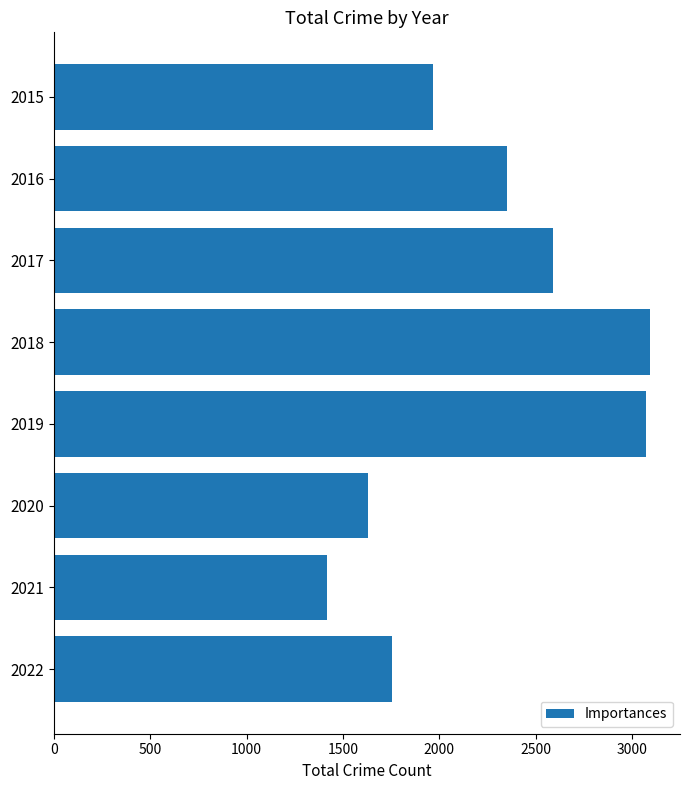

Reading top to bottom, extract all data points from this chart.

1965	2348	2588	3093	3072	1630	1417	1752